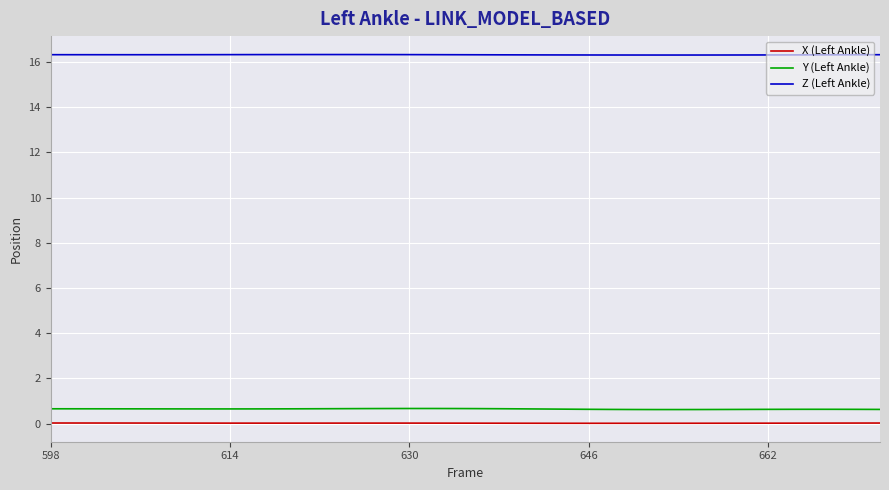

Which series has the largest total across all categories?

Z (Left Ankle)